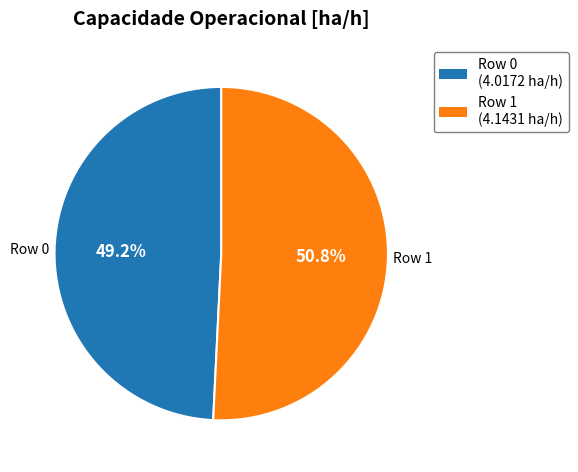

Is there a majority slice in this chart?

Yes